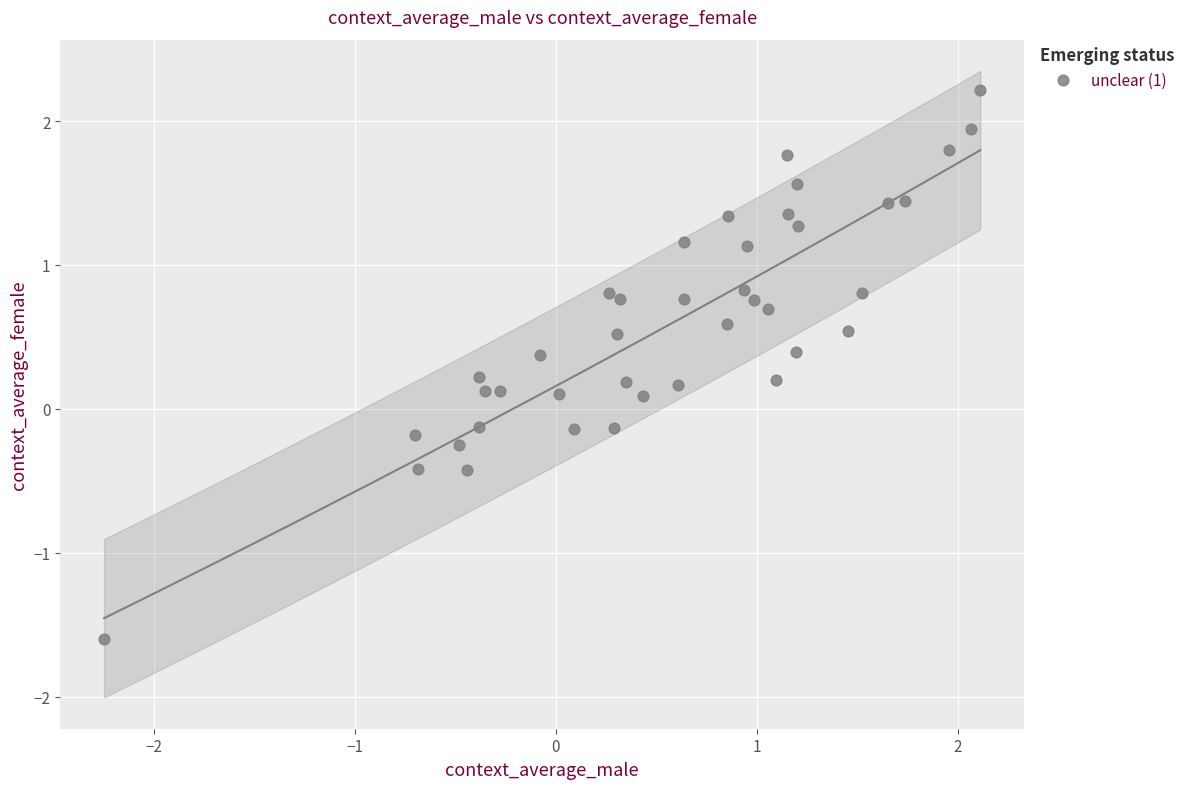

What is the range of Y values (max minus min)?

3.8